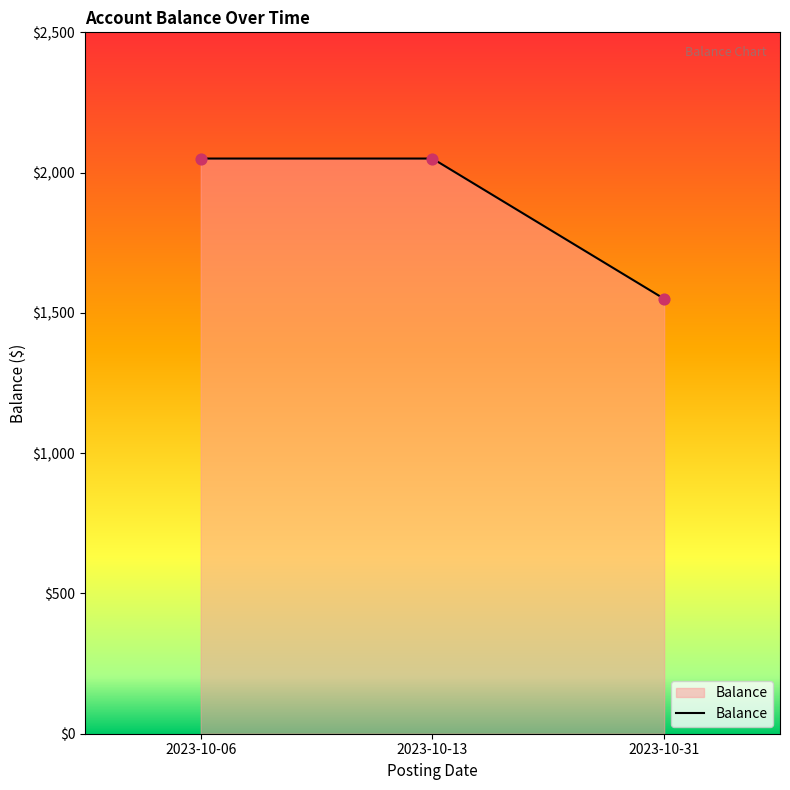

What is the change in value from 2023-10-06 to 2023-10-31?

-500.0